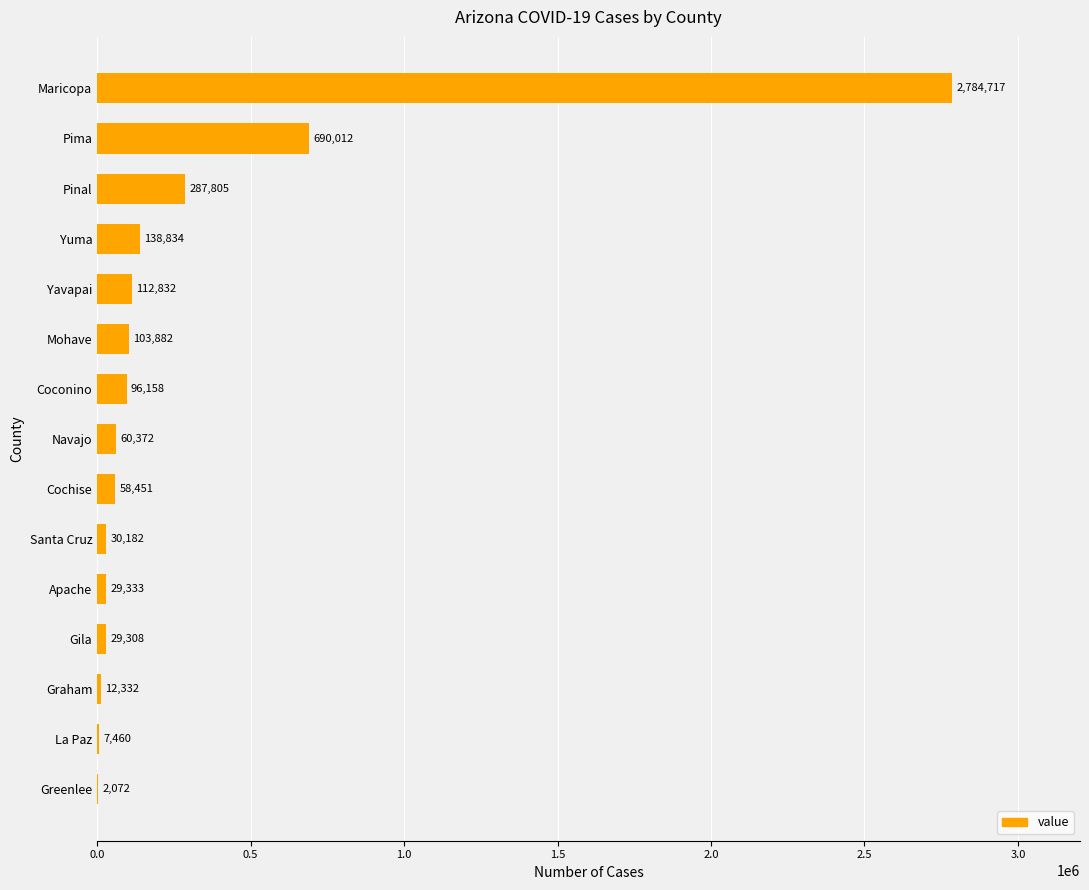

What is the greatest value displayed?

2784717